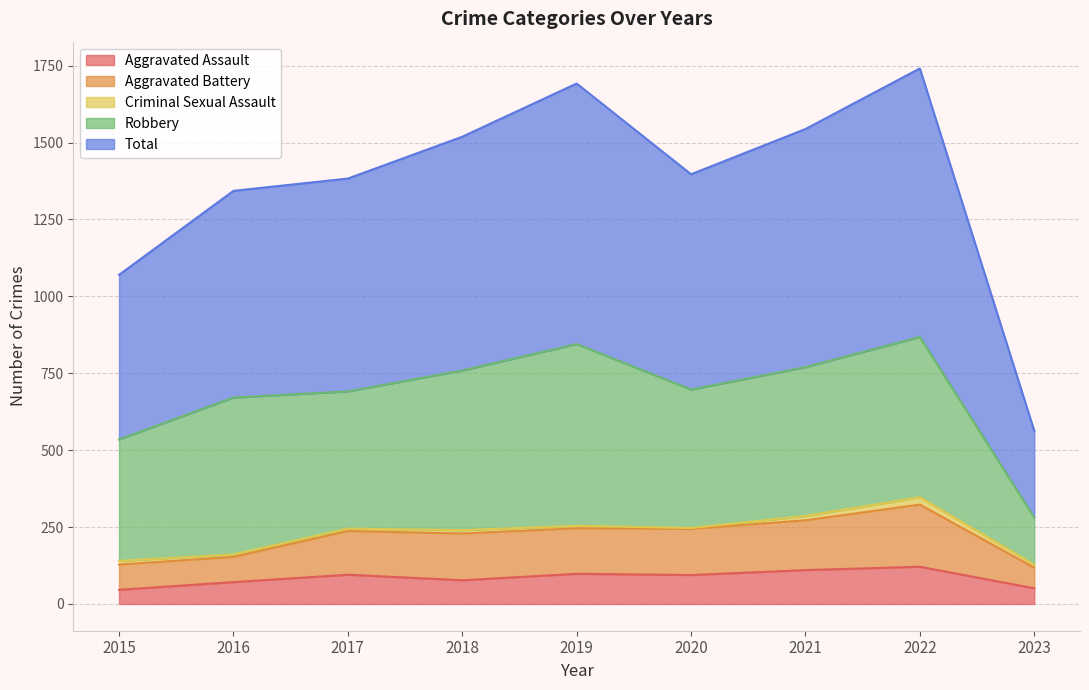

The value of Aggravated Assault at 2023 is 51. True or false?

True